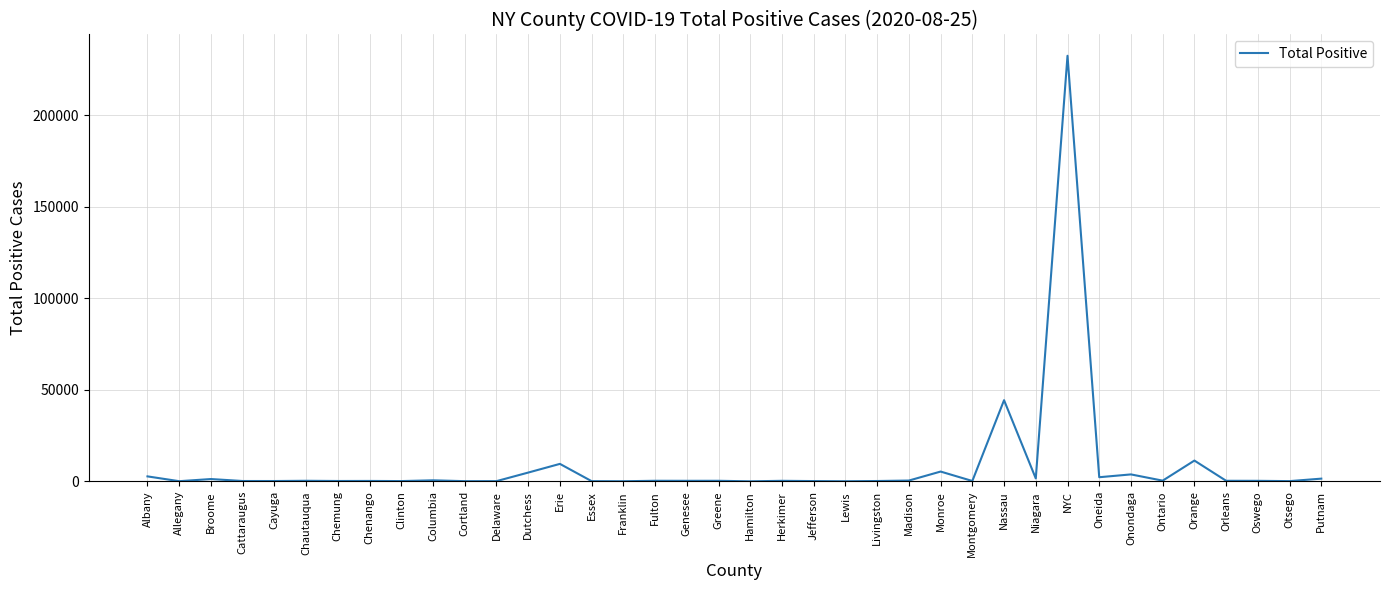

What position from the right is Orleans?

4